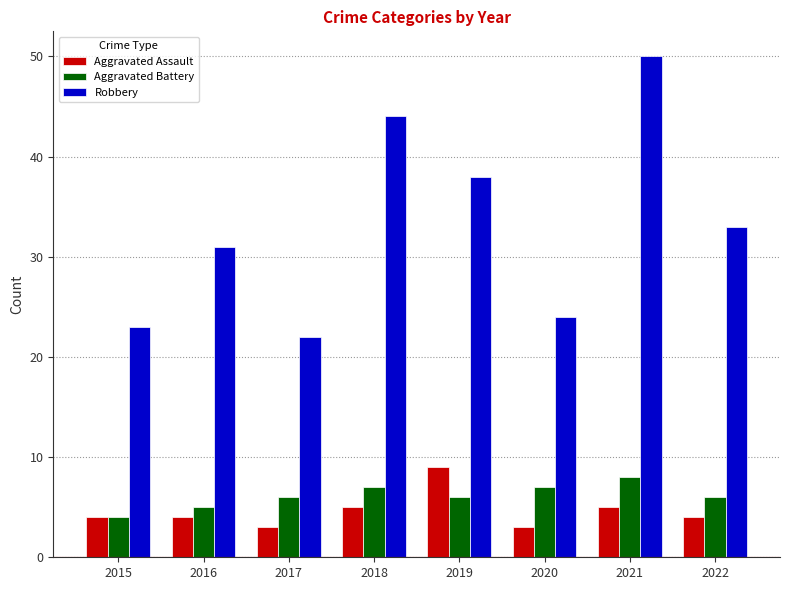

Between 2015 and 2022, which series saw the biggest shift?

Robbery